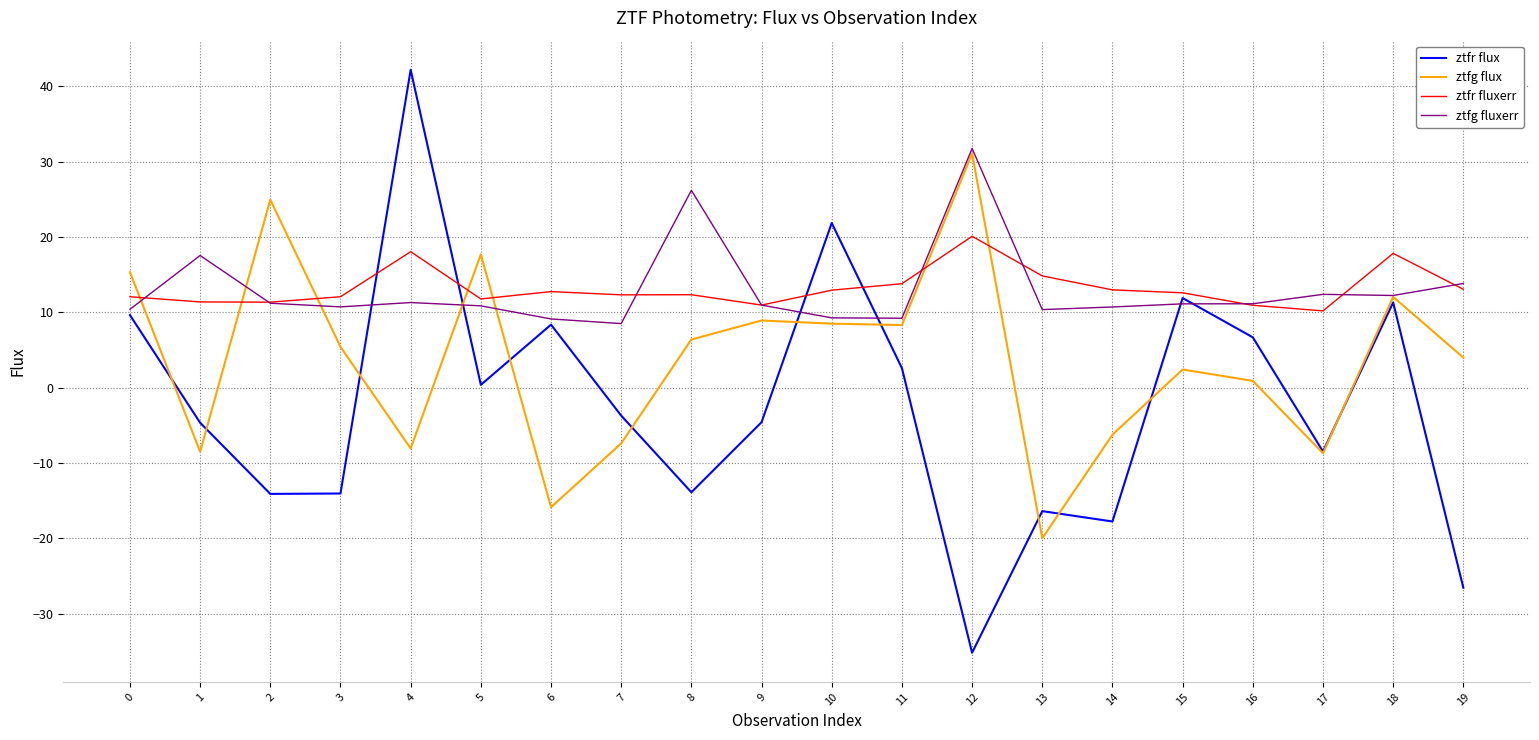

Which series ends up on top after the final intersection of ztfg flux and ztfg fluxerr?

ztfg fluxerr